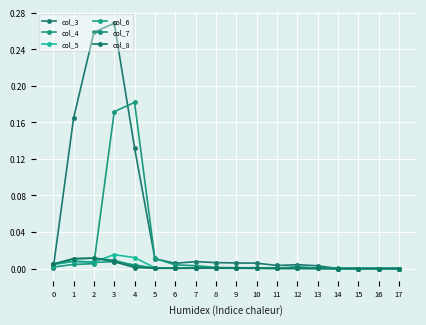

What is the difference between the maximum and minimum values in the col_4 series?

0.2